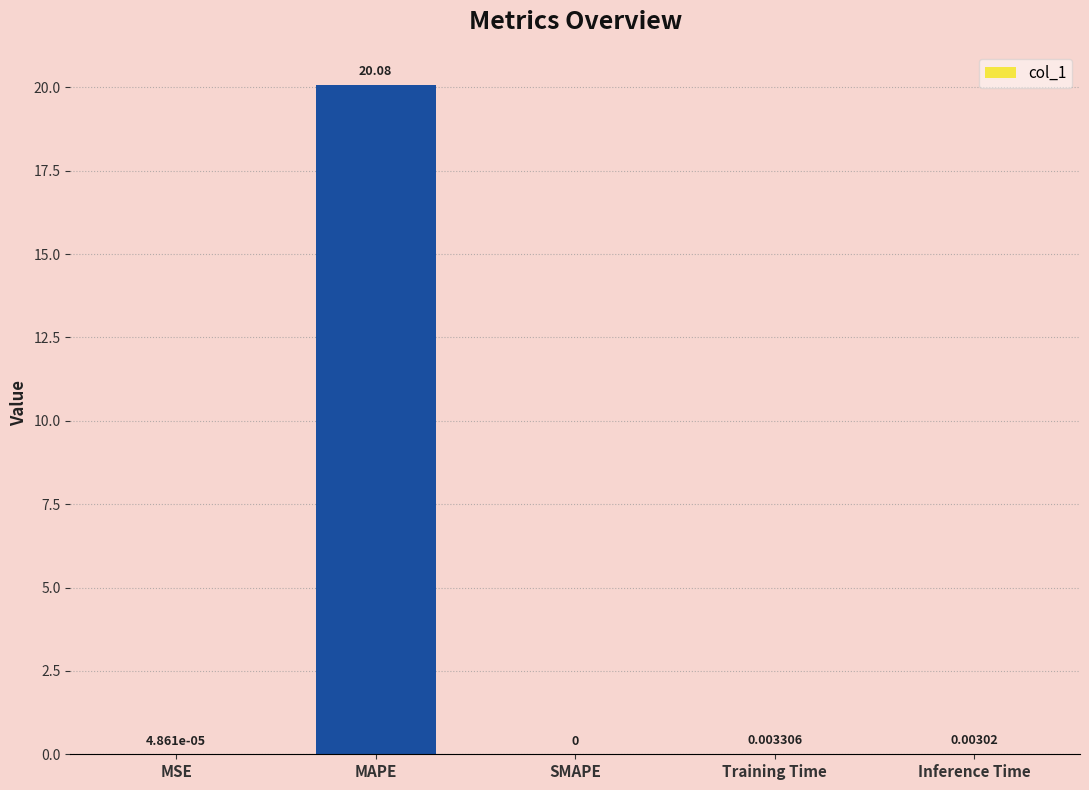

How many categories are shown in the chart?

5